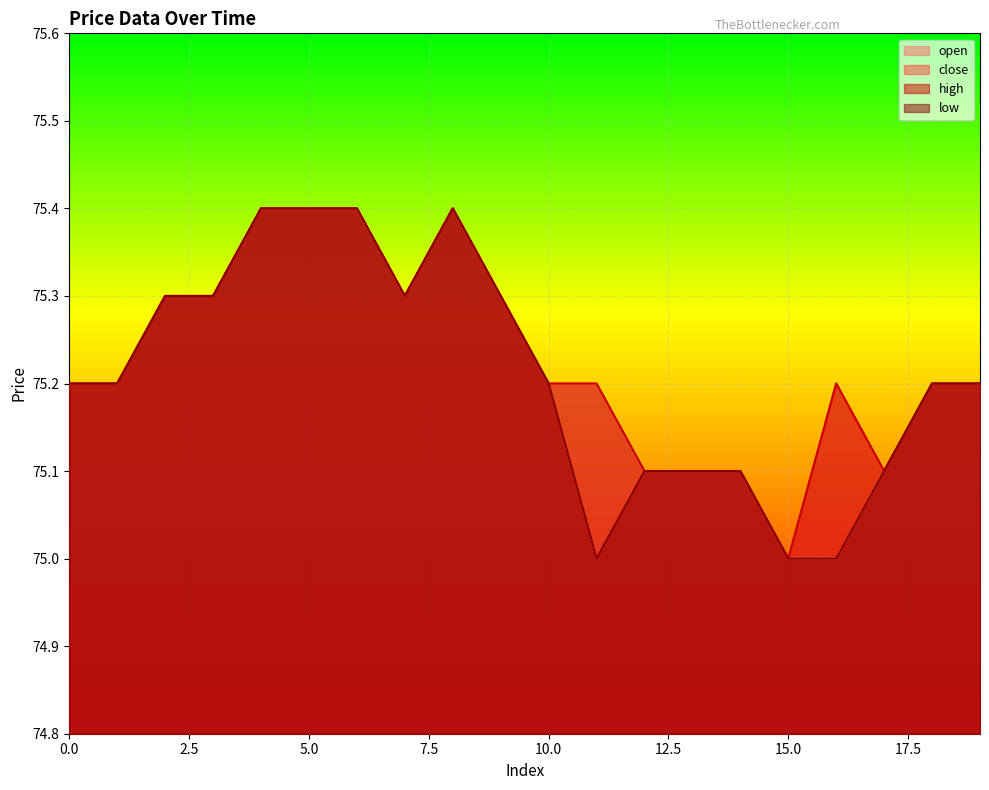

True or false: close and low cross at least once.

False